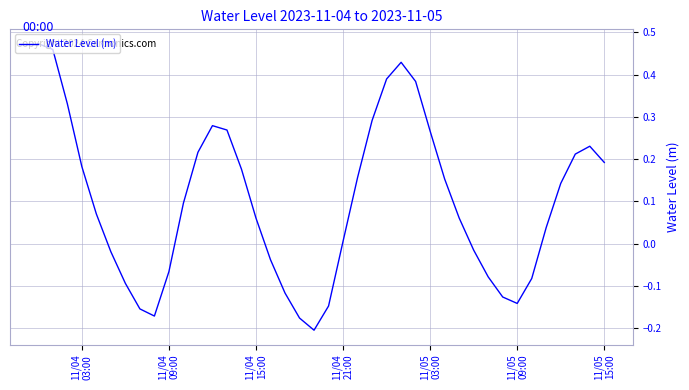

What is the difference between the maximum and minimum values?

0.7